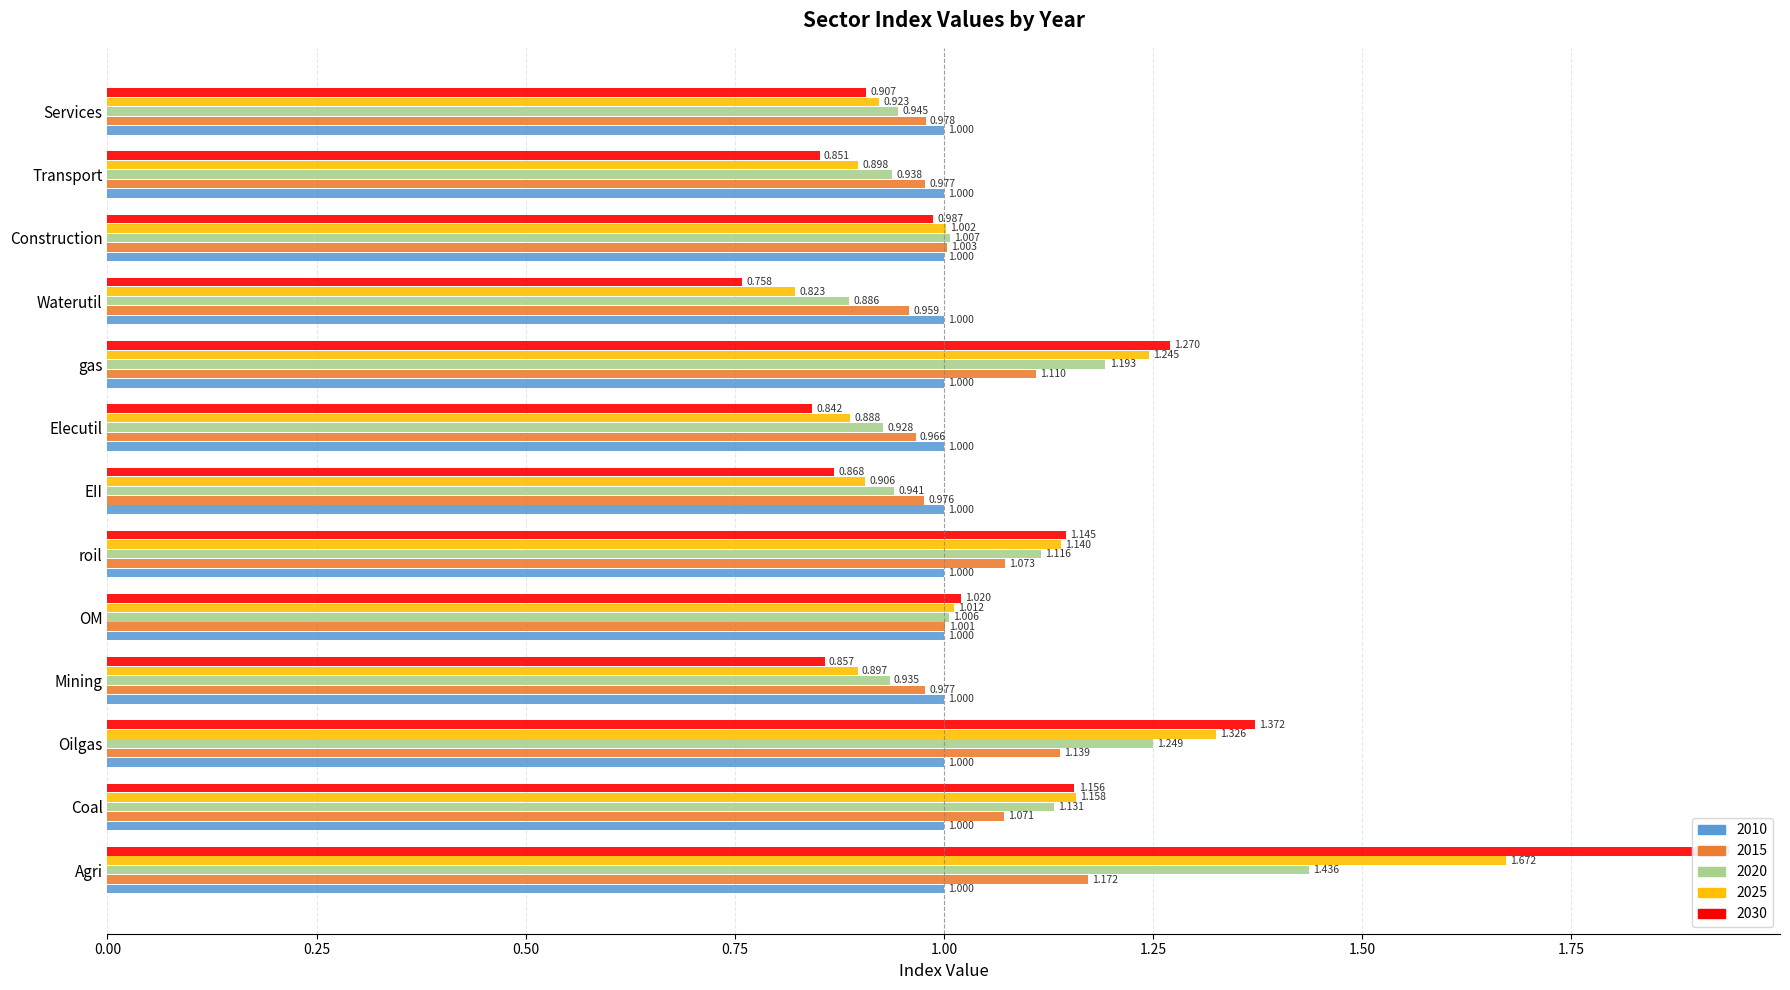

Read the 2020 value at Mining.

0.9